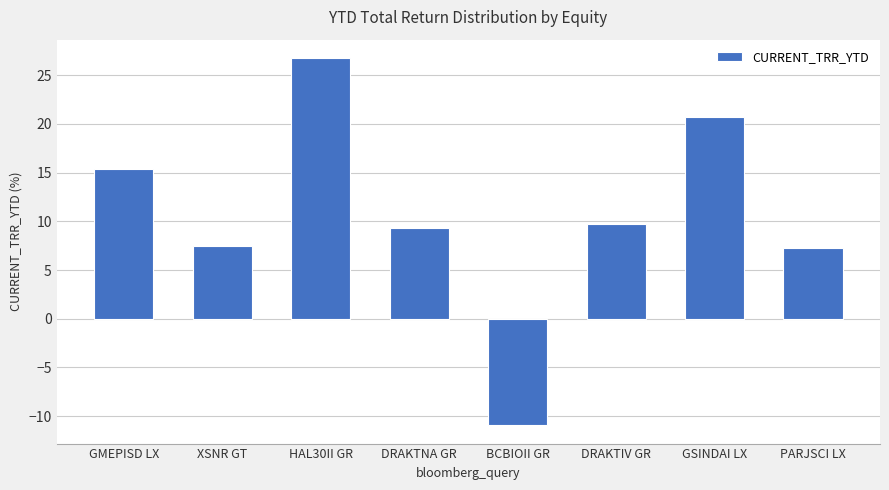

True or false: the data shows 4.3 at PARJSCI LX.

False